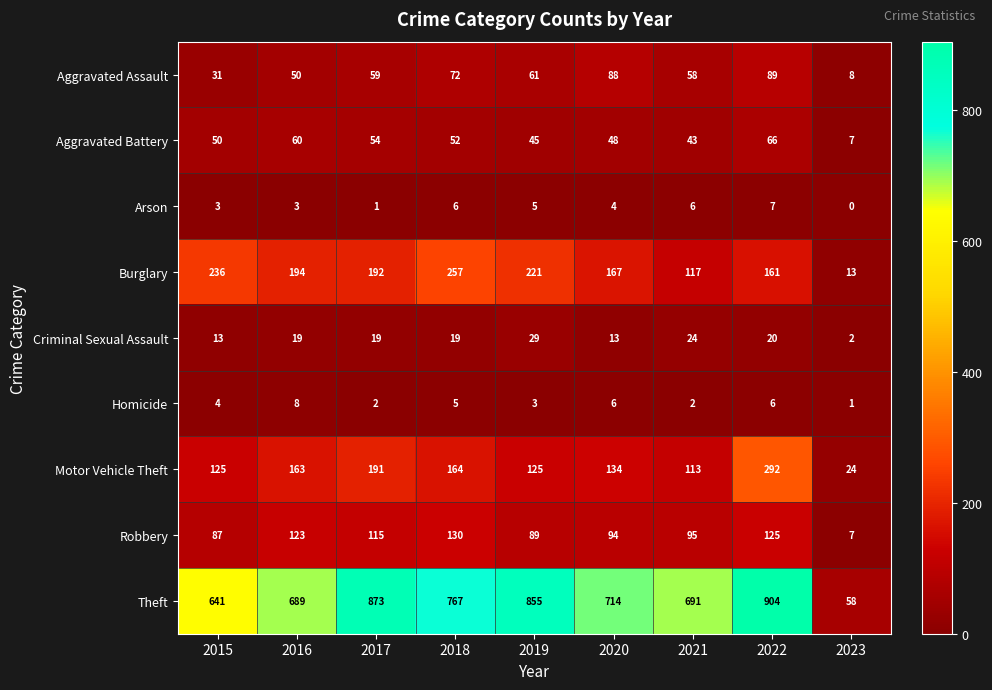

Between 2019 and 2022, which series saw the biggest shift?

Motor Vehicle Theft